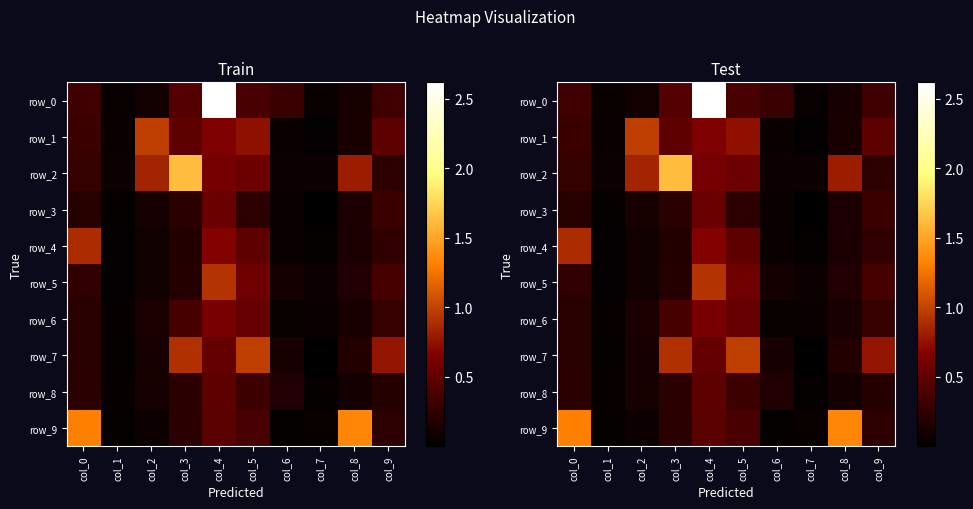

Count the number of data series in this chart.

10